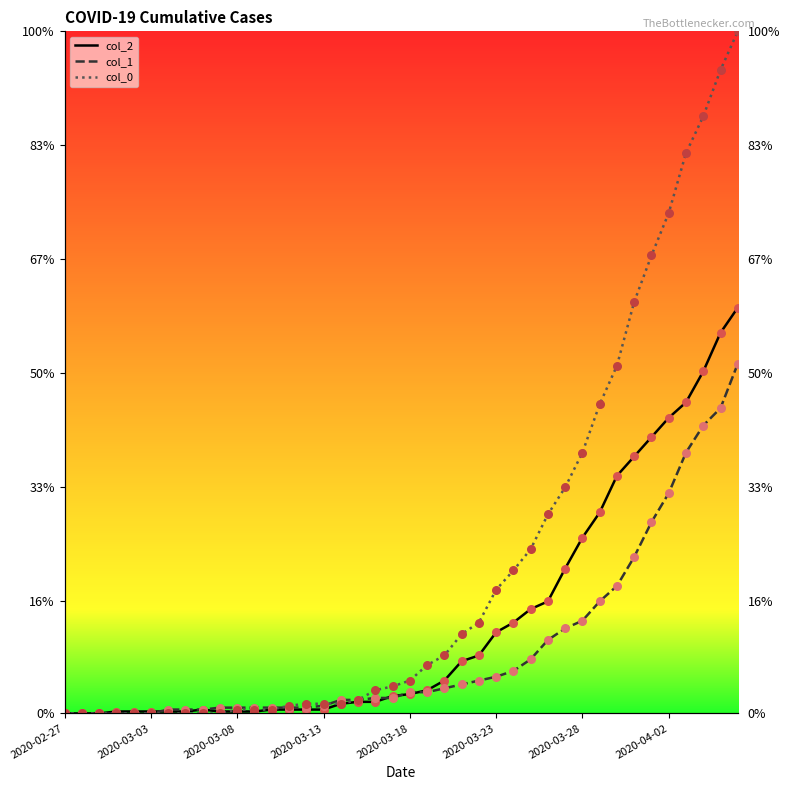

Is the value of col_0 at 20 greater than the value of col_1 at 24?

No